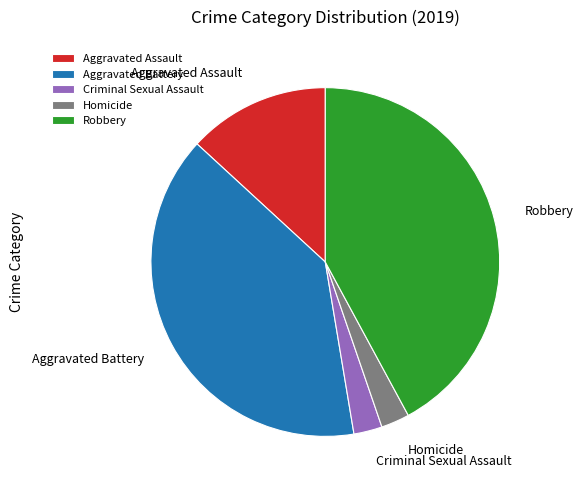

Count the number of slices in the pie.

5